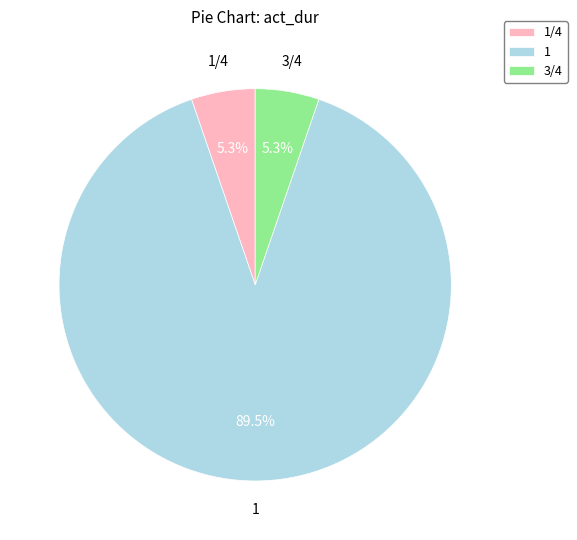

To the nearest percent, what is the difference between the largest and smallest slice percentages?

84%